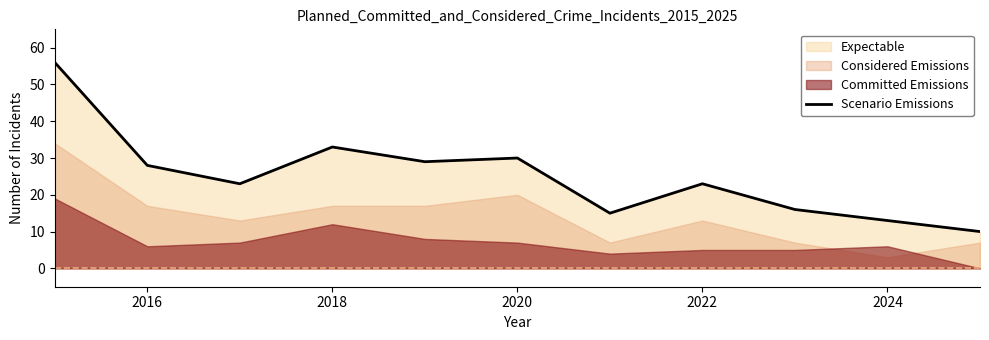

How many values exceed 23?

5